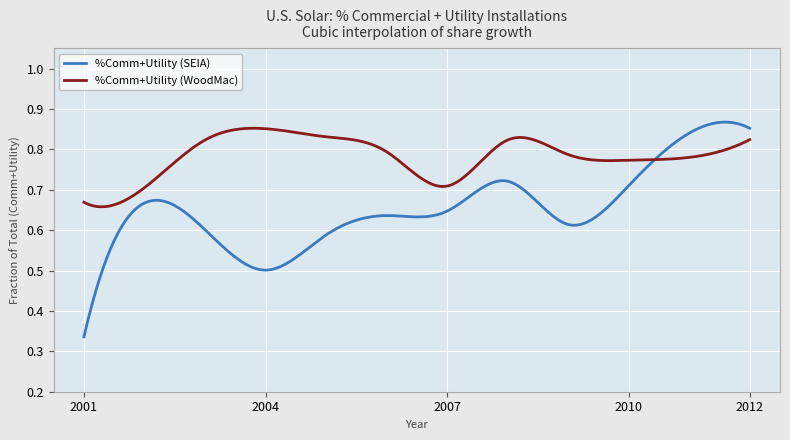

Which series has the largest total across all categories?

%Comm+Utility (WoodMac)